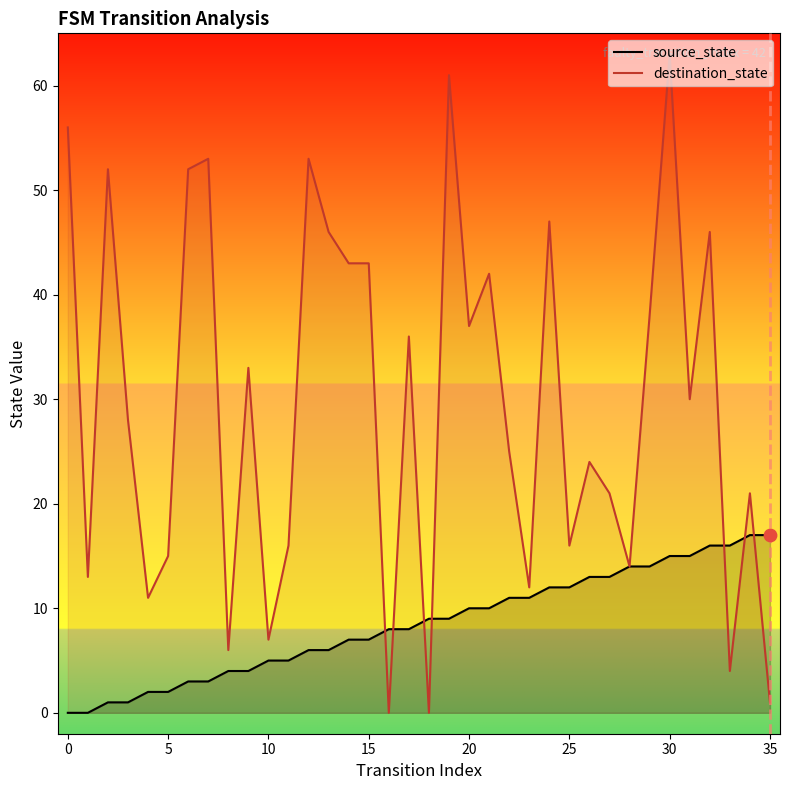

At which category is the sum across all series the highest?

30